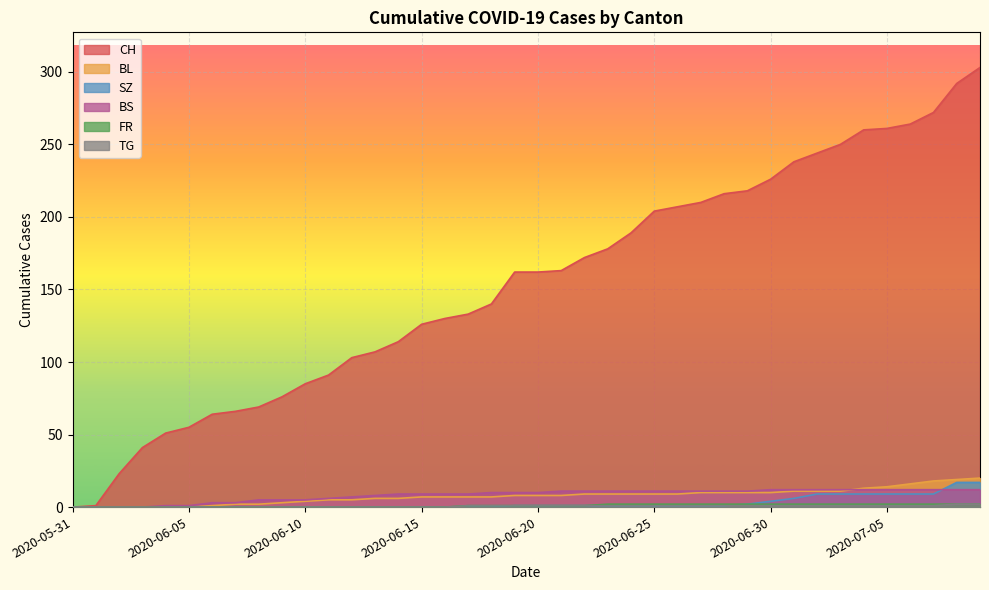

At which label does CH reach its peak?

2020-07-09